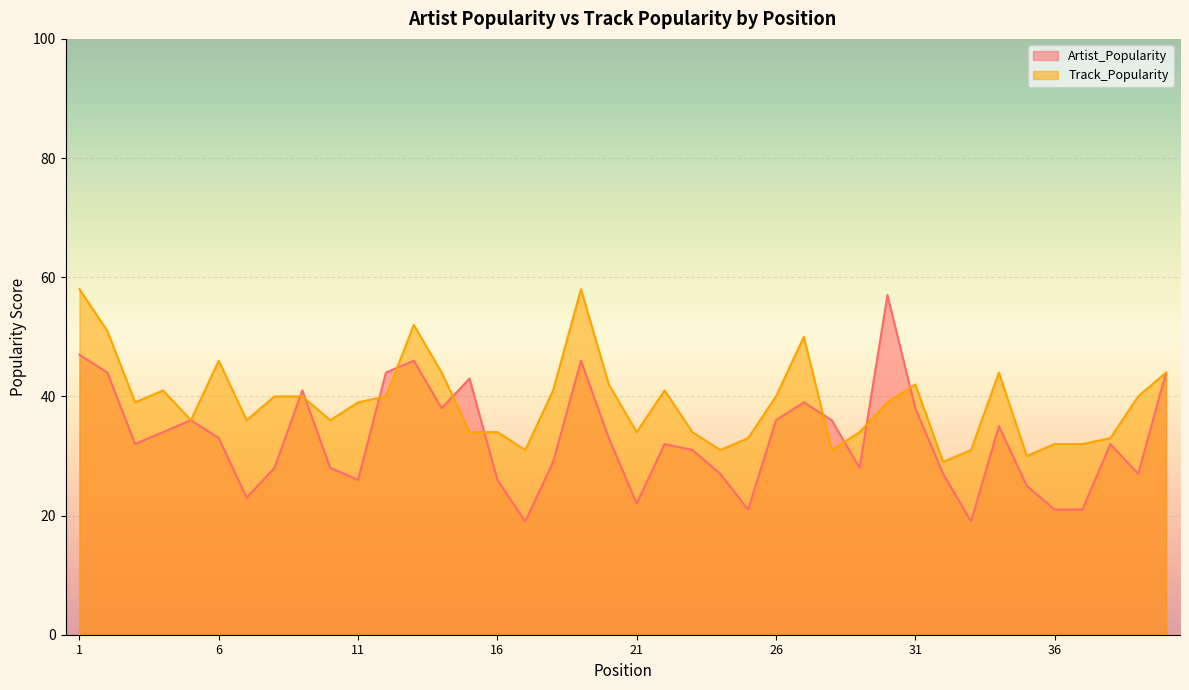

Which category has the lowest value across all series?

17